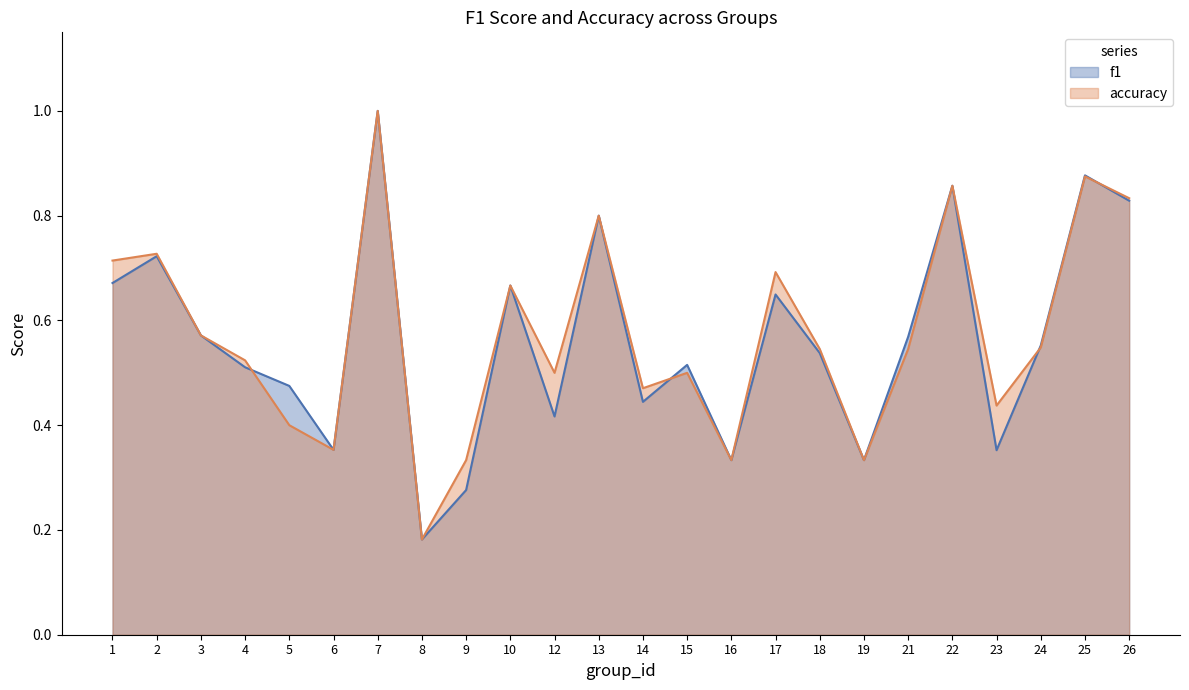

How many data points does each series have?

24